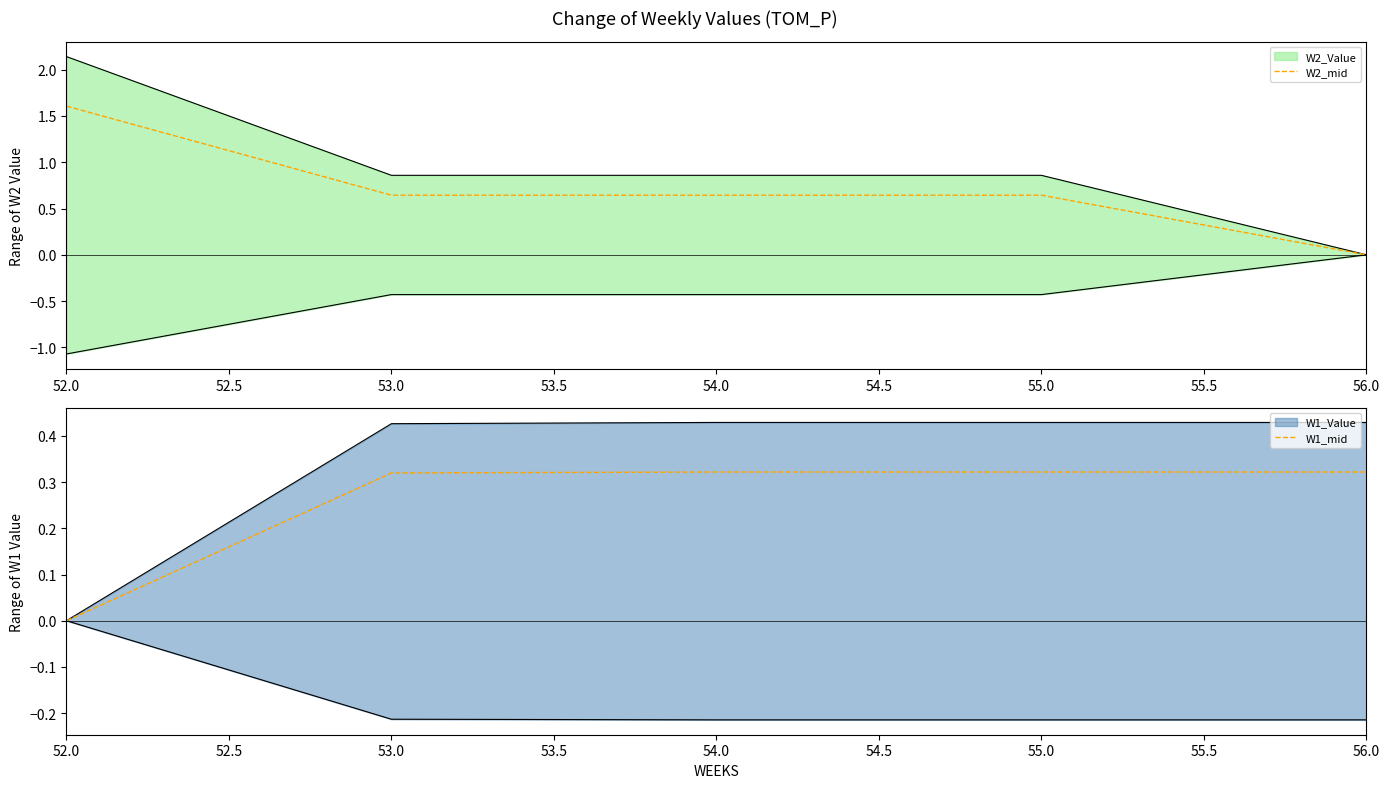

Which series has the largest range (max minus min)?

W2_mid